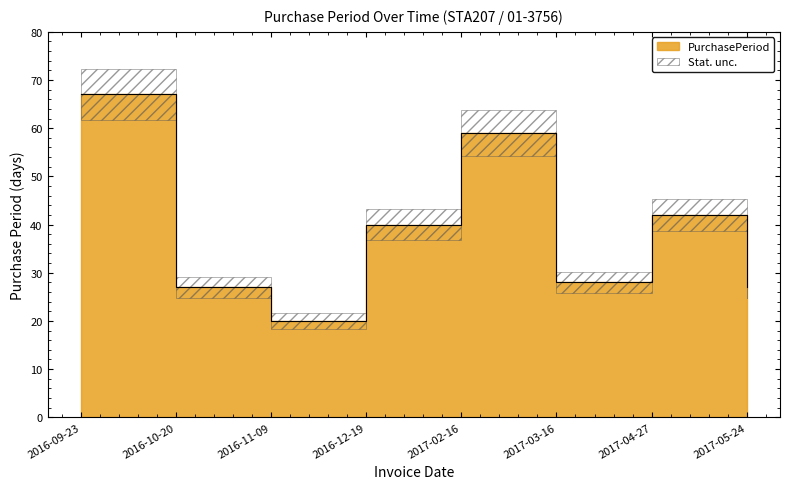

What is the change in value from 2017-03-16 to 2017-05-24?

-1